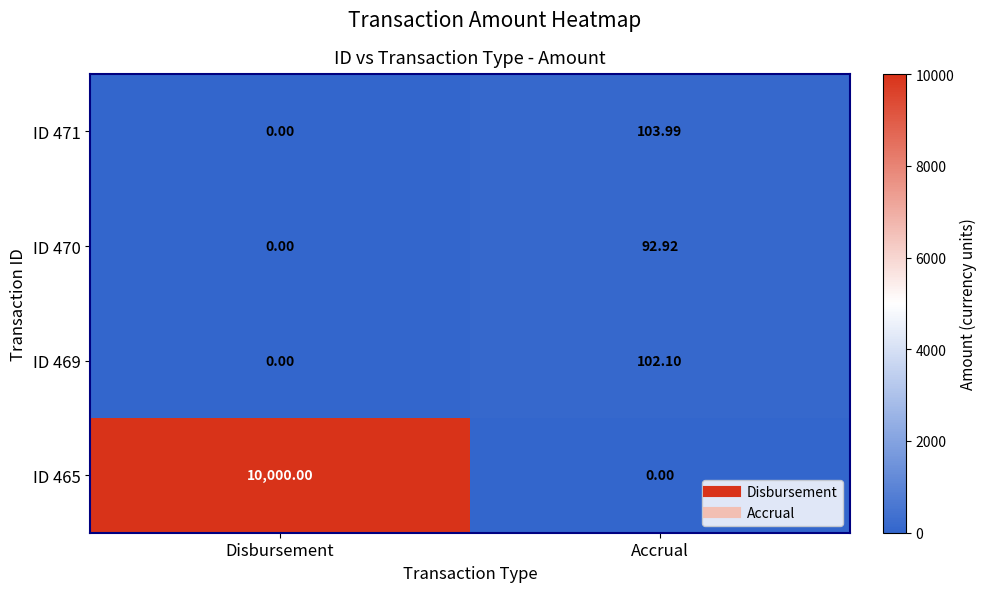

Where is ID 470 nearest to the value 46?

Disbursement